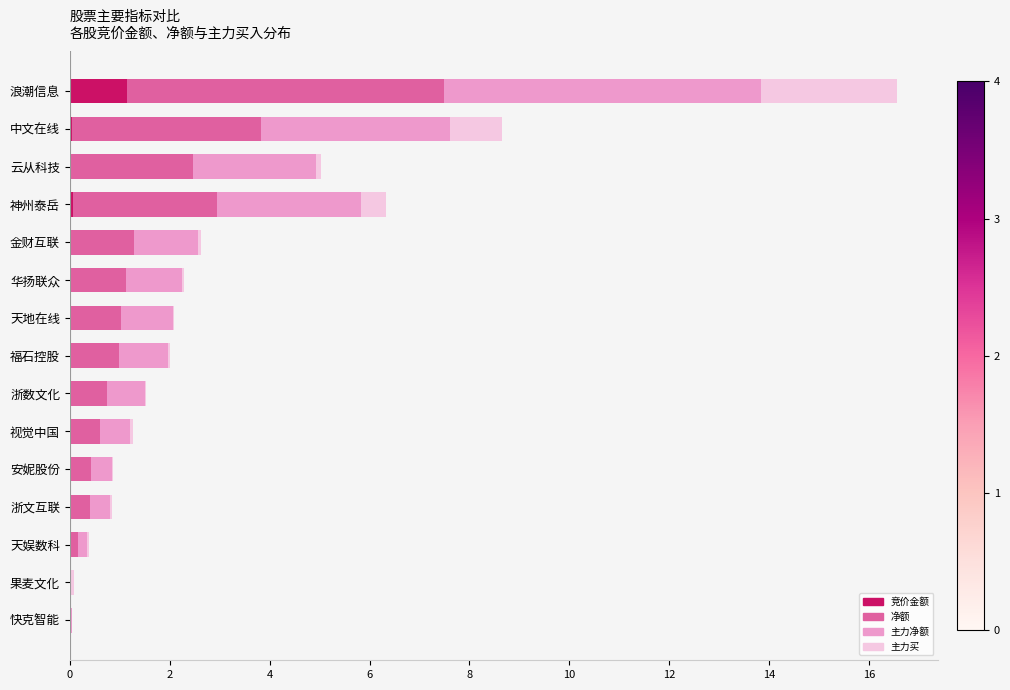

At which label does 竞价金额 reach its peak?

浪潮信息